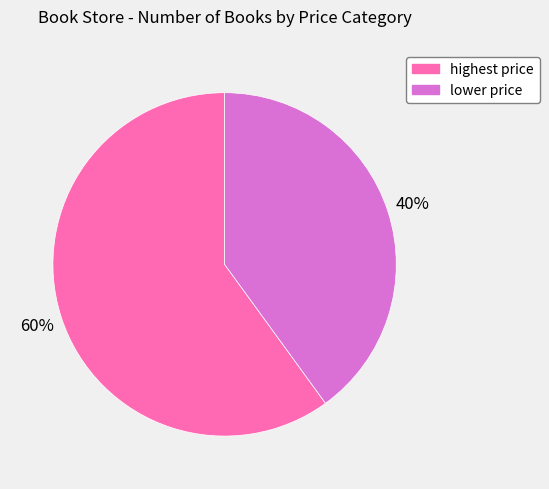

Does lower price represent more than half of the total?

No